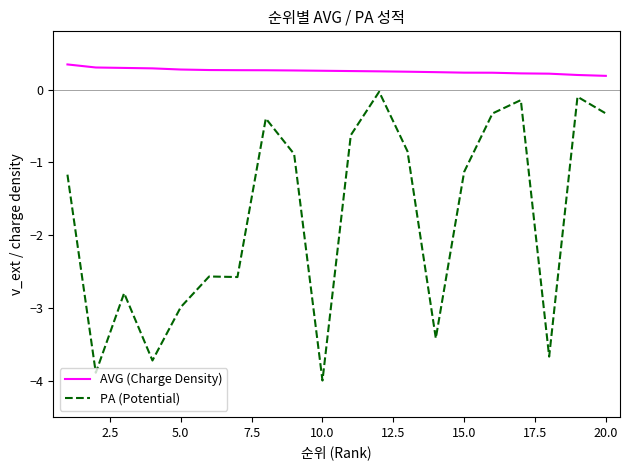

True or false: PA (Potential) and AVG (Charge Density) cross at least once.

False